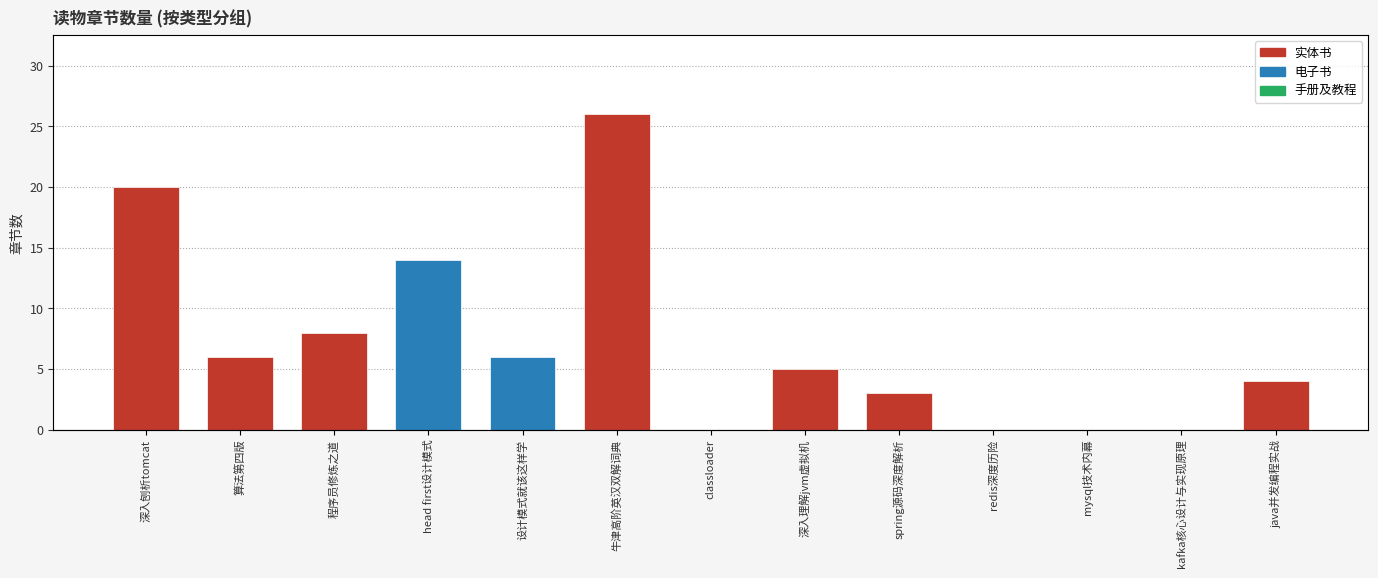

Rank the categories by value from highest to lowest.

牛津高阶英汉双解词典, 深入刨析tomcat, head first设计模式, 程序员修炼之道, 算法第四版, 设计模式就该这样学, 深入理解jvm虚拟机, java并发编程实战, spring源码深度解析, classloader, redis深度历险, mysql技术内幕, kafka核心设计与实现原理